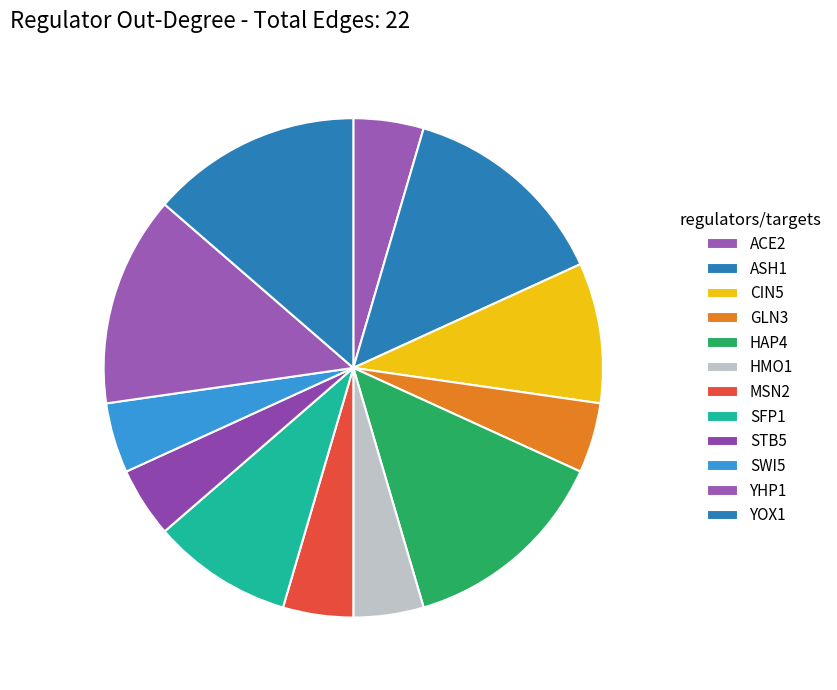

Does STB5 represent more than half of the total?

No